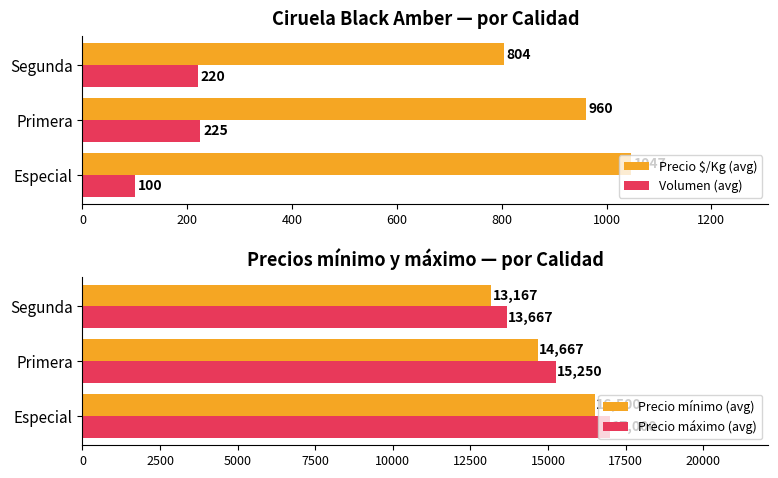

What is the value of the Precio máximo (avg) bar at the 1st from the left?

17000.0